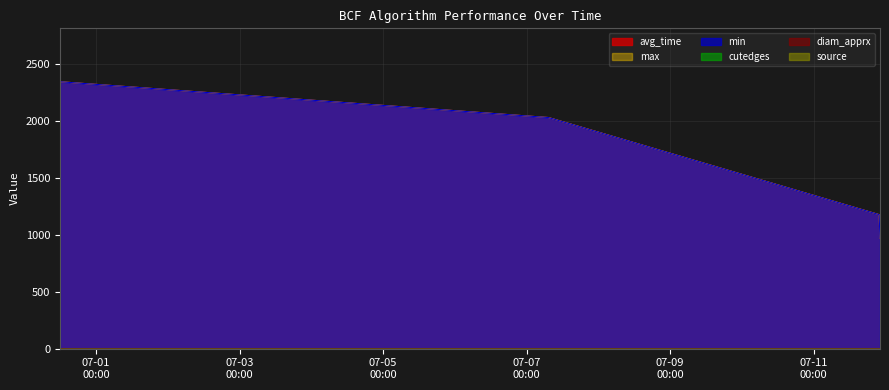

True or false: avg_time and min intersect in this chart.

False